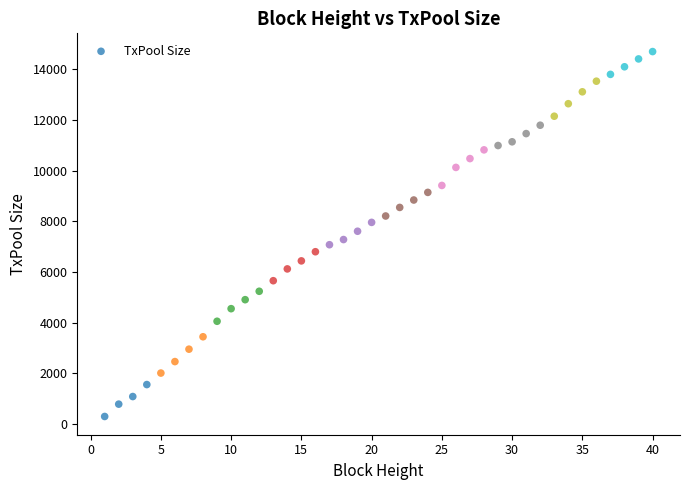

What is the range of X values (max minus min)?

39